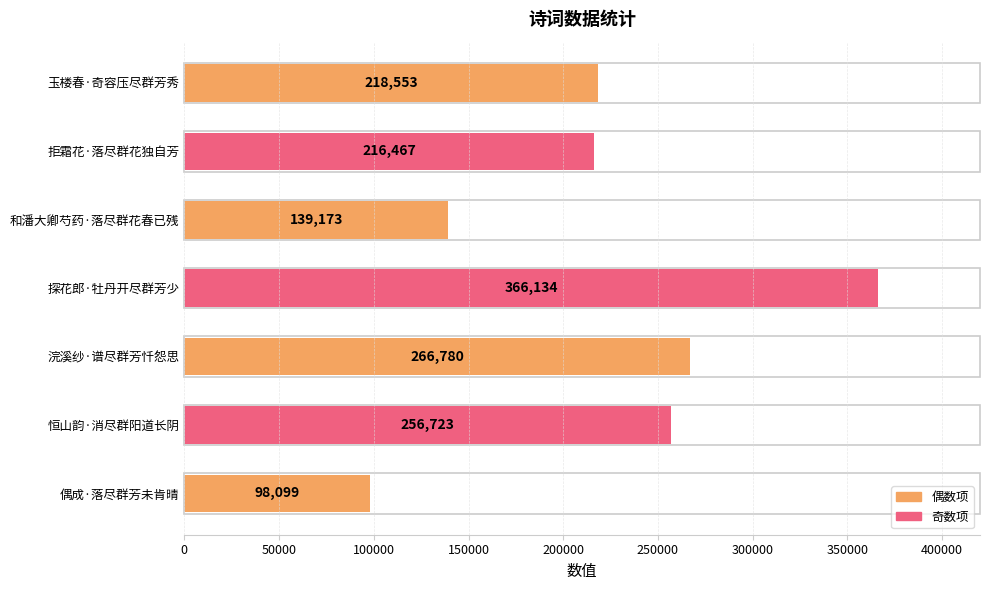

Which label corresponds to the largest value in the chart?

探花郎·牡丹开尽群芳少